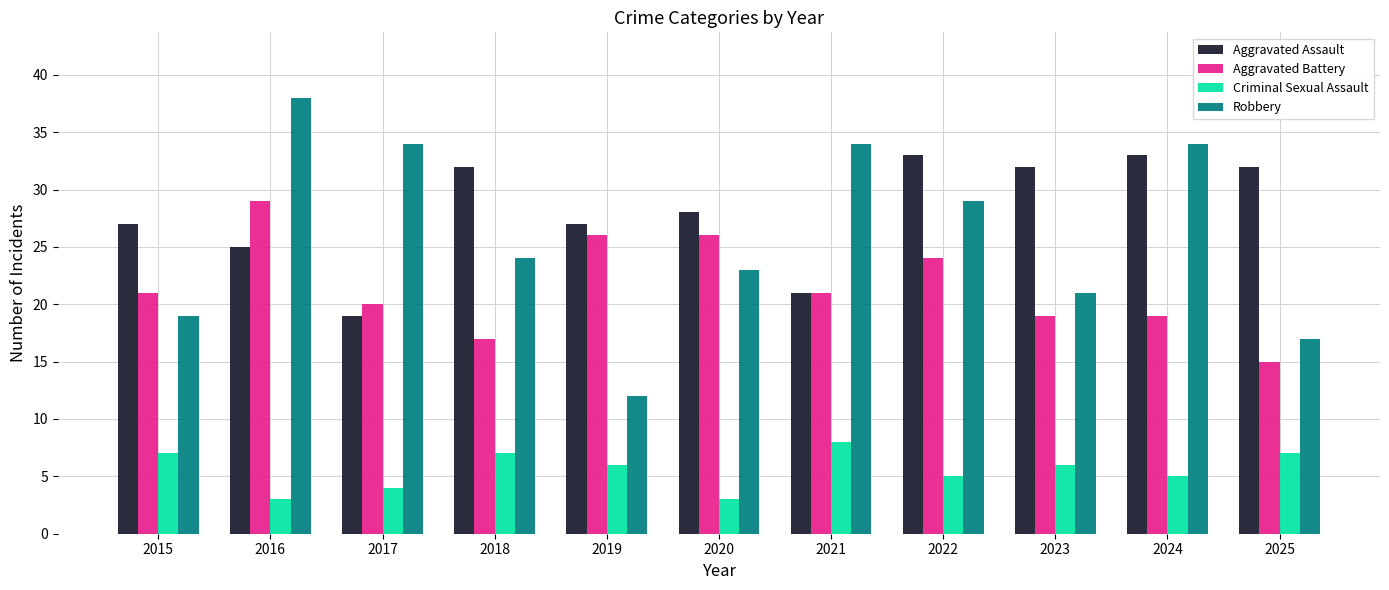

Which series has the largest range (max minus min)?

Robbery